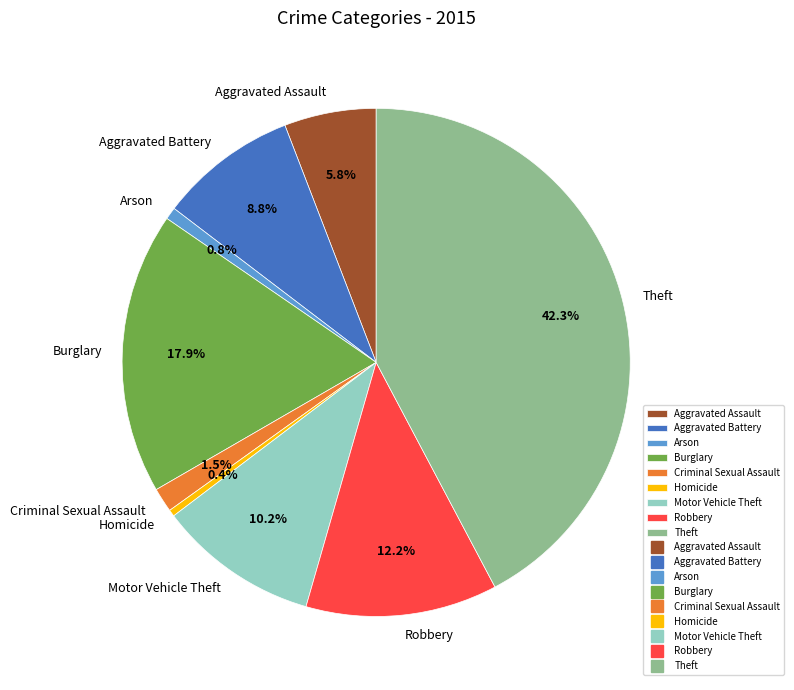

Do Motor Vehicle Theft and Robbery together represent more than half of the pie?

No